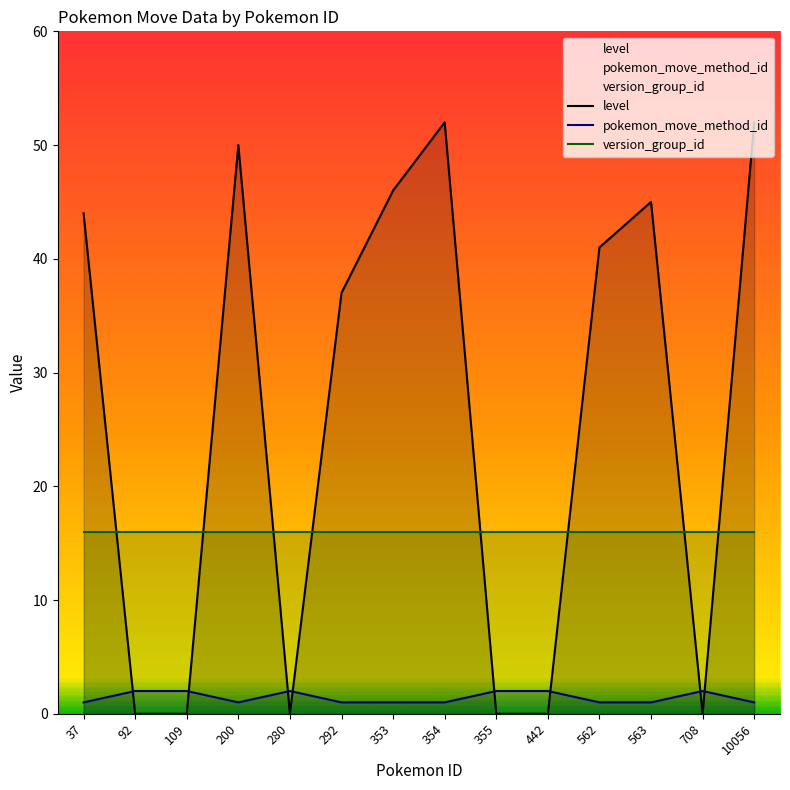

How many values in the pokemon_move_method_id series exceed 1?

6